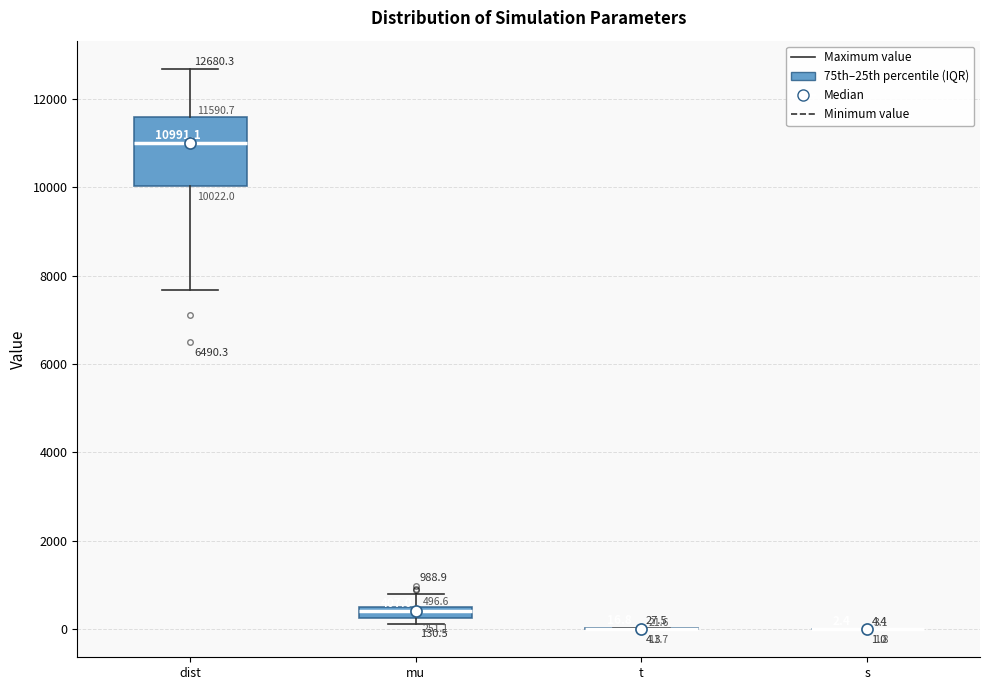

Comparing the boxes themselves (not the whiskers), which one is the tallest?

dist